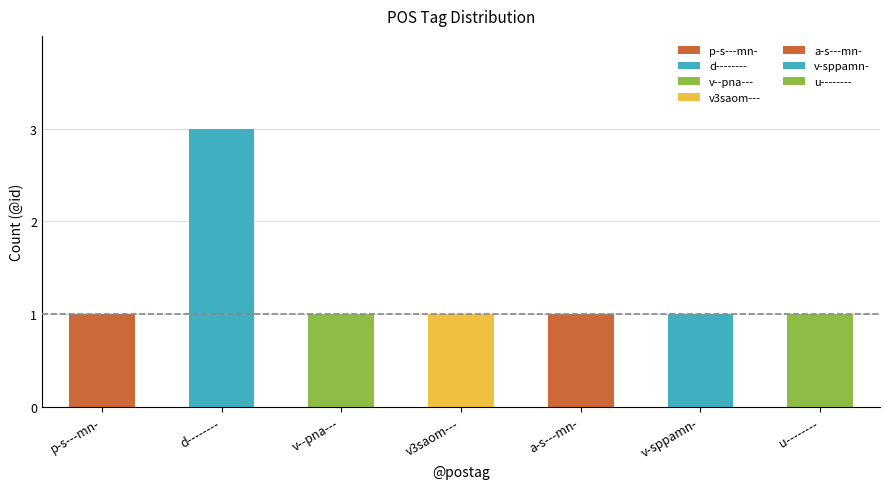

What is the sum of all values?

9